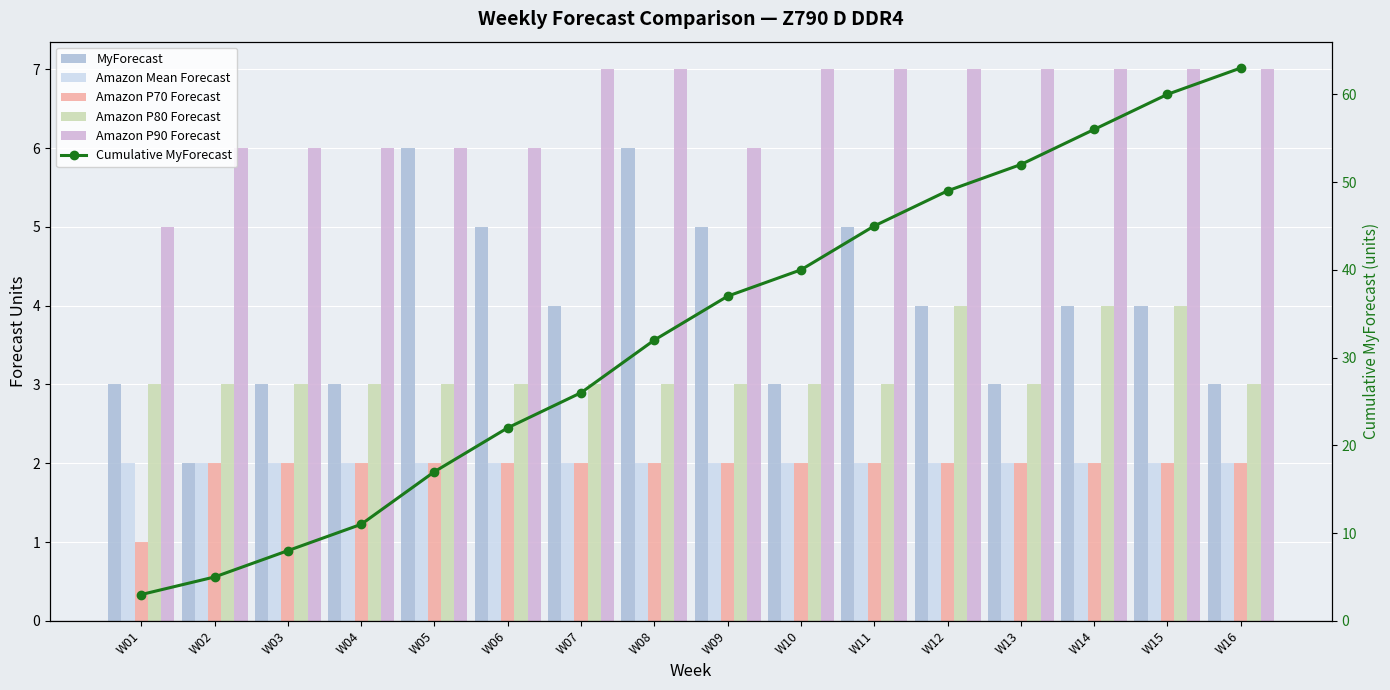

Reading left to right, transcribe all the data shown in this chart.

MyForecast: W01=3	W02=2	W03=3	W04=3	W05=6	W06=5	W07=4	W08=6	W09=5	W10=3	W11=5	W12=4	W13=3	W14=4	W15=4	W16=3
Amazon Mean Forecast: W01=2	W02=2	W03=2	W04=2	W05=2	W06=2	W07=2	W08=2	W09=2	W10=2	W11=2	W12=2	W13=2	W14=2	W15=2	W16=2
Amazon P70 Forecast: W01=1	W02=2	W03=2	W04=2	W05=2	W06=2	W07=2	W08=2	W09=2	W10=2	W11=2	W12=2	W13=2	W14=2	W15=2	W16=2
Amazon P80 Forecast: W01=3	W02=3	W03=3	W04=3	W05=3	W06=3	W07=3	W08=3	W09=3	W10=3	W11=3	W12=4	W13=3	W14=4	W15=4	W16=3
Amazon P90 Forecast: W01=5	W02=6	W03=6	W04=6	W05=6	W06=6	W07=7	W08=7	W09=6	W10=7	W11=7	W12=7	W13=7	W14=7	W15=7	W16=7
Cumulative MyForecast: W01=3	W02=5	W03=8	W04=11	W05=17	W06=22	W07=26	W08=32	W09=37	W10=40	W11=45	W12=49	W13=52	W14=56	W15=60	W16=63